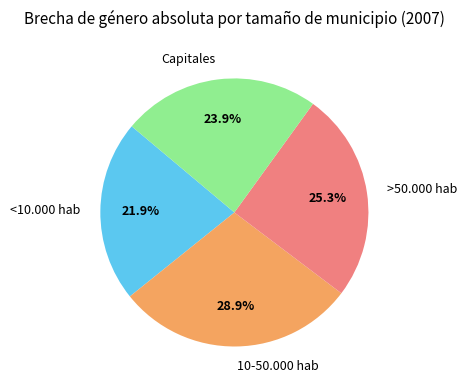

Which has a higher value, <10.000 hab or 10-50.000 hab?

10-50.000 hab